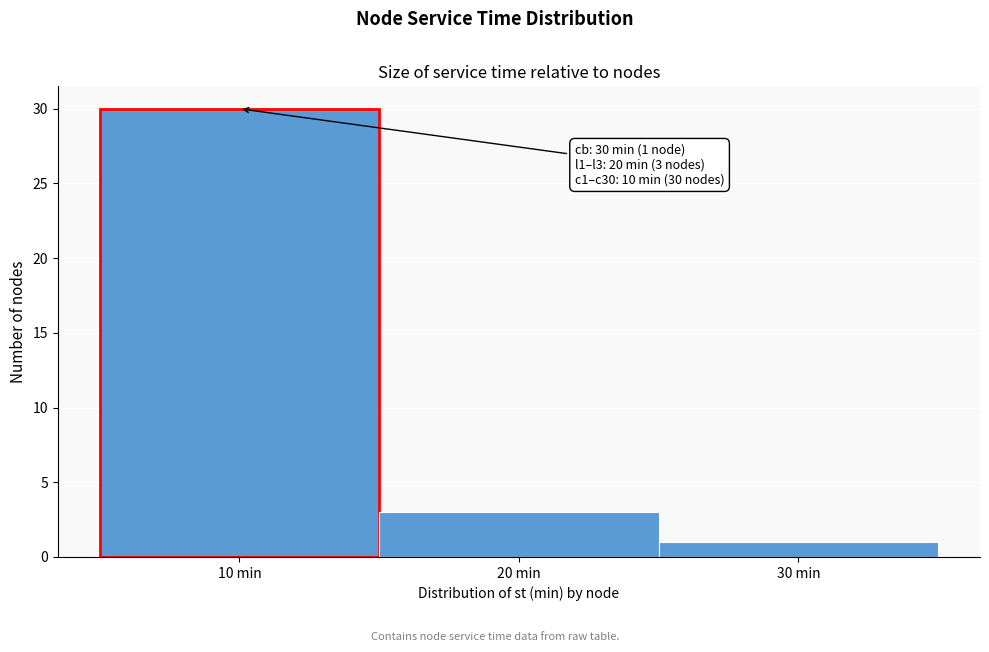

Over which range of the x-axis is the bar tallest?

5 to 15